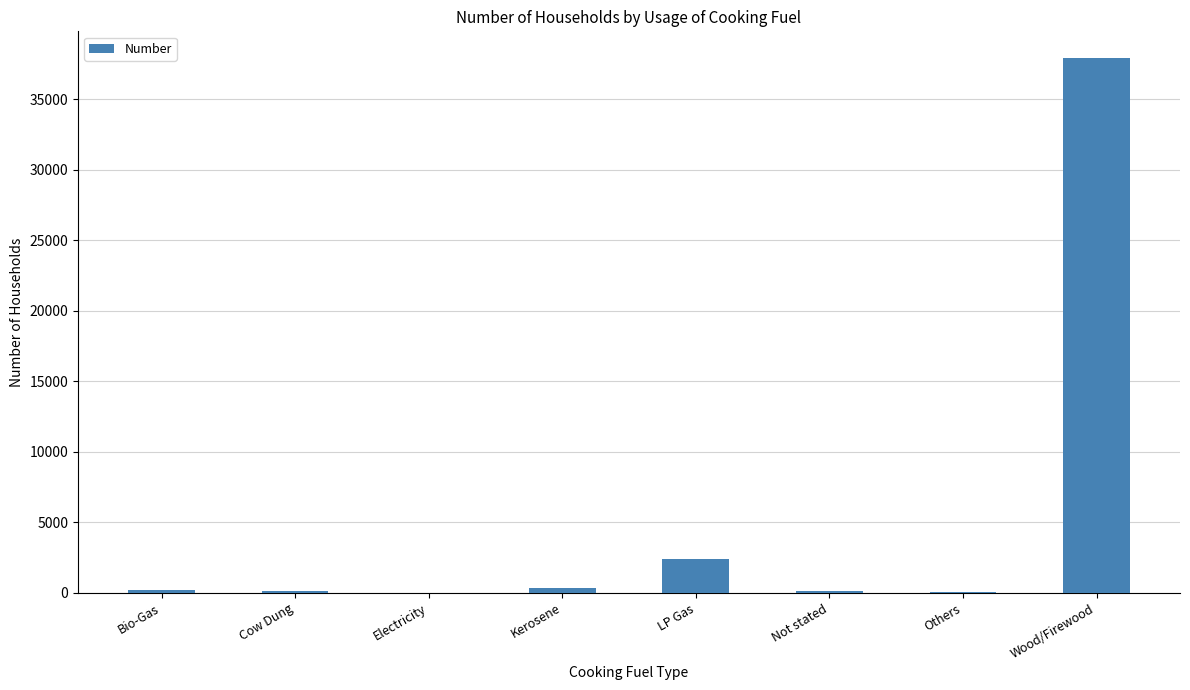

What is the maximum value shown in the chart?

37916